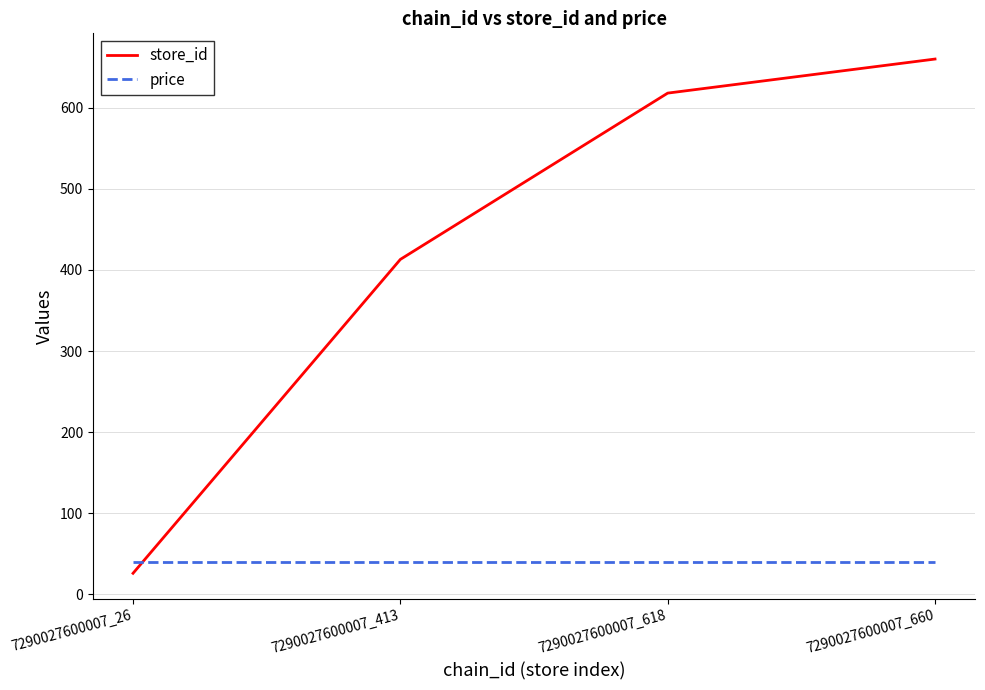

At how many categories does at least one series exceed 324?

3